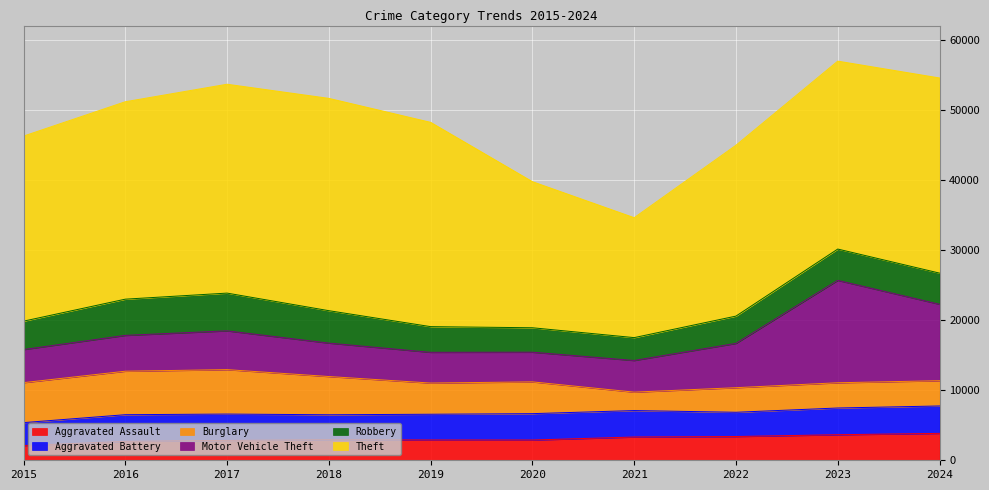

Rank the categories by Theft value from highest to lowest.

2018, 2017, 2019, 2016, 2024, 2023, 2015, 2022, 2020, 2021